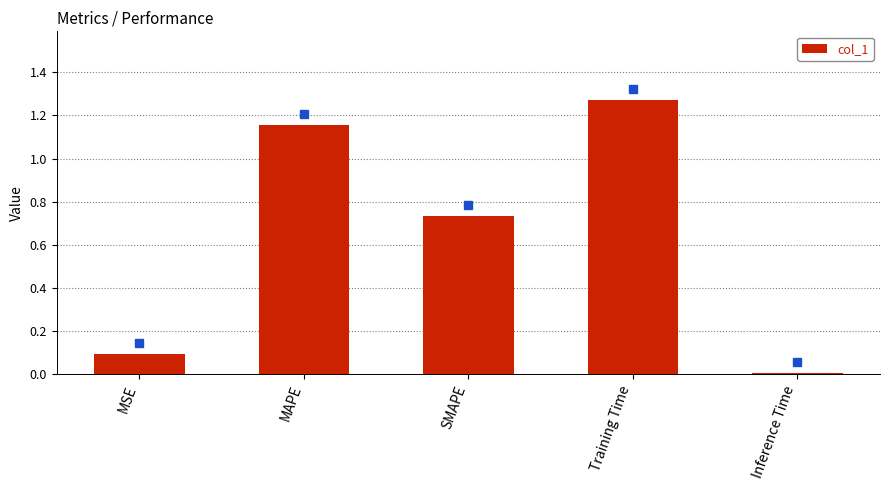

What is the label of the 3rd bar from the left?

SMAPE